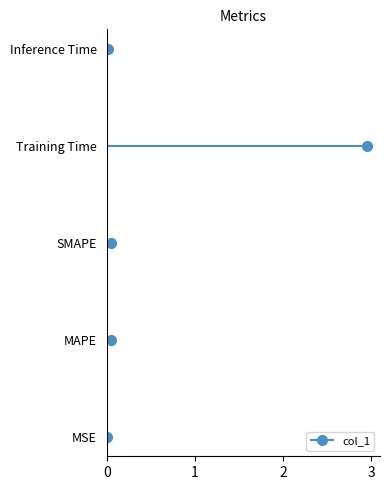

Reading left to right, list all the values displayed in this chart.

0.0	0.1	0.1	3.0	0.0